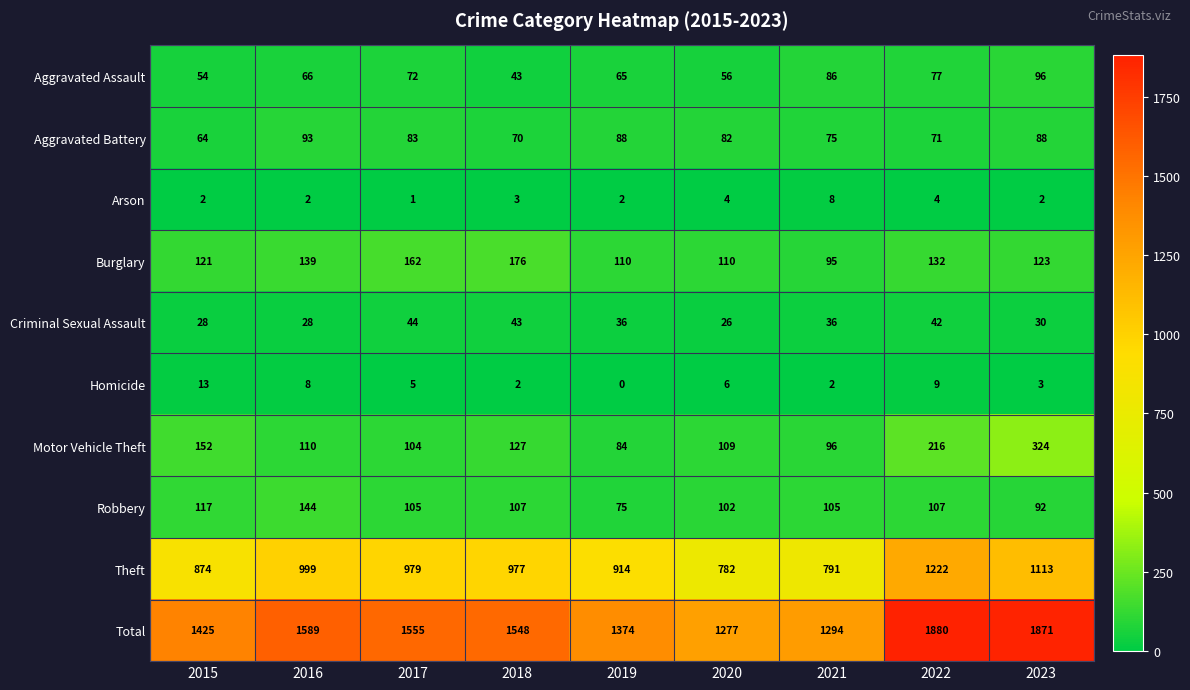

Between 2017 and 2023, which series saw the biggest shift?

Total